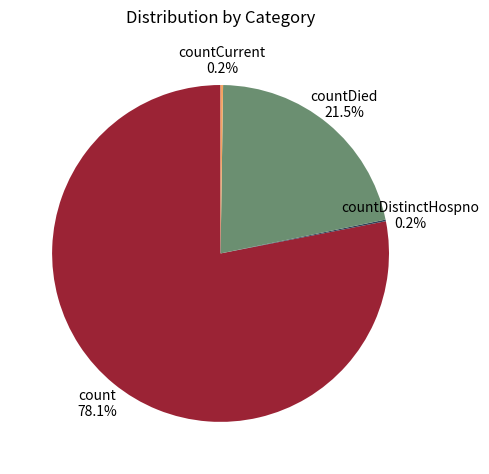

What portion of the pie excludes count?

21.9%